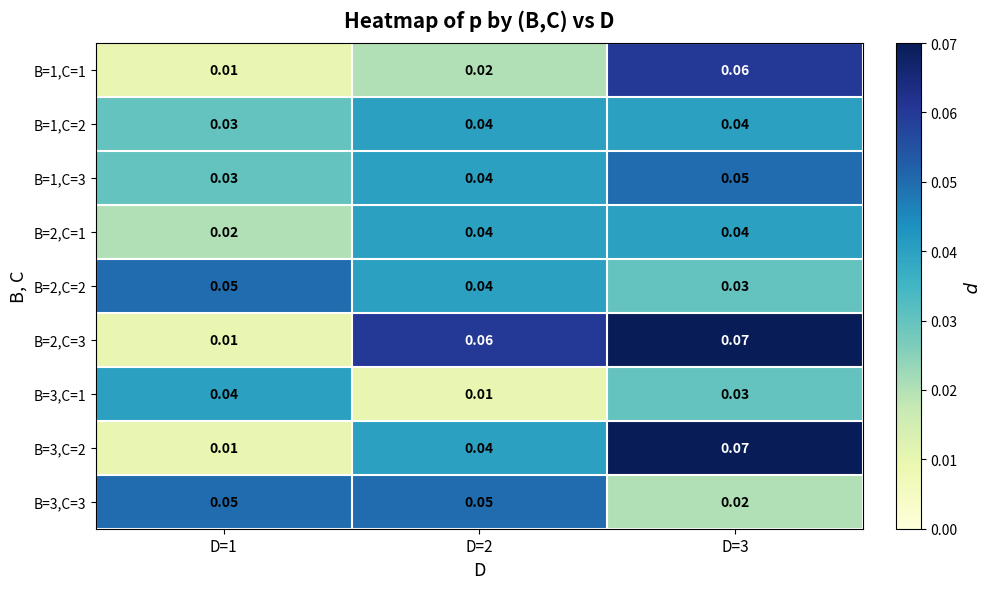

How many data points does each series have?

3